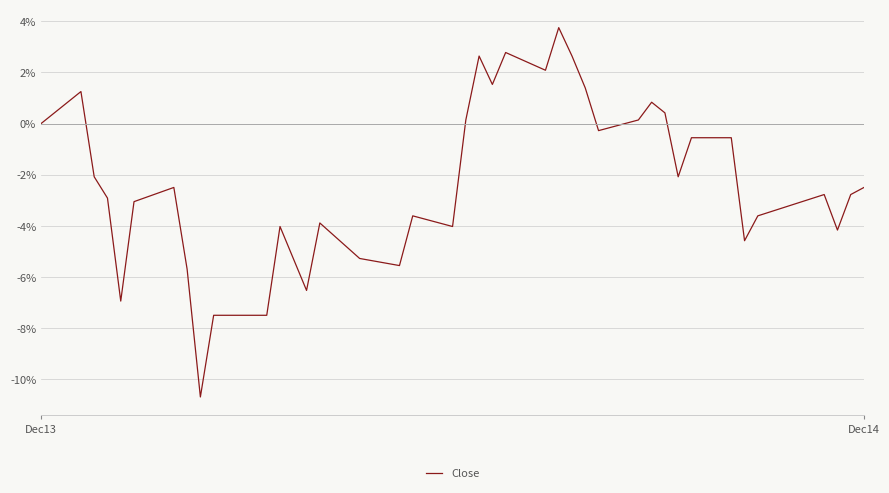

What is the difference between the maximum and minimum values?

14.4